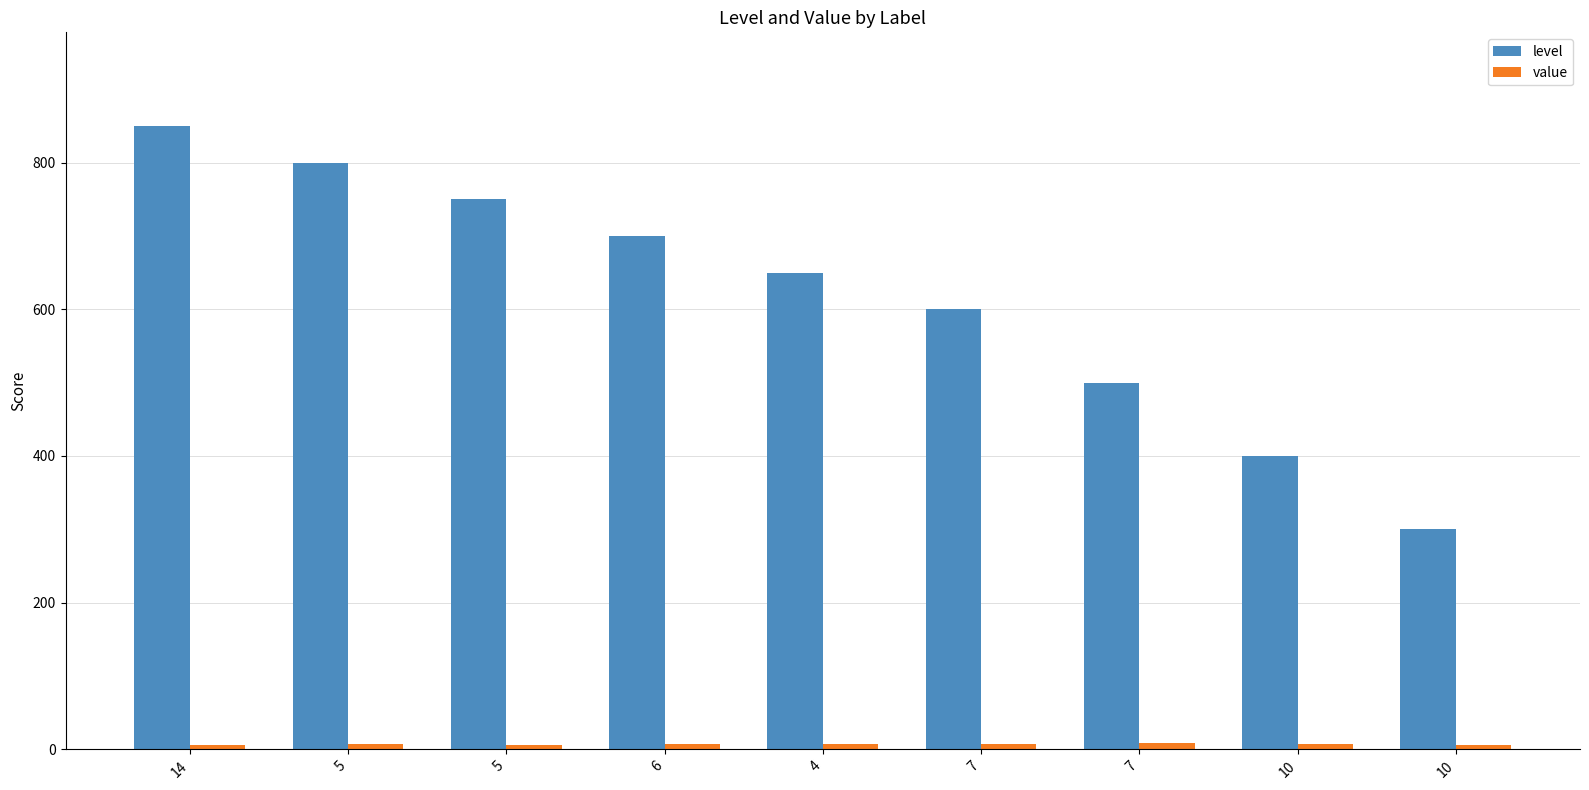

How many bars are there in each group?

2